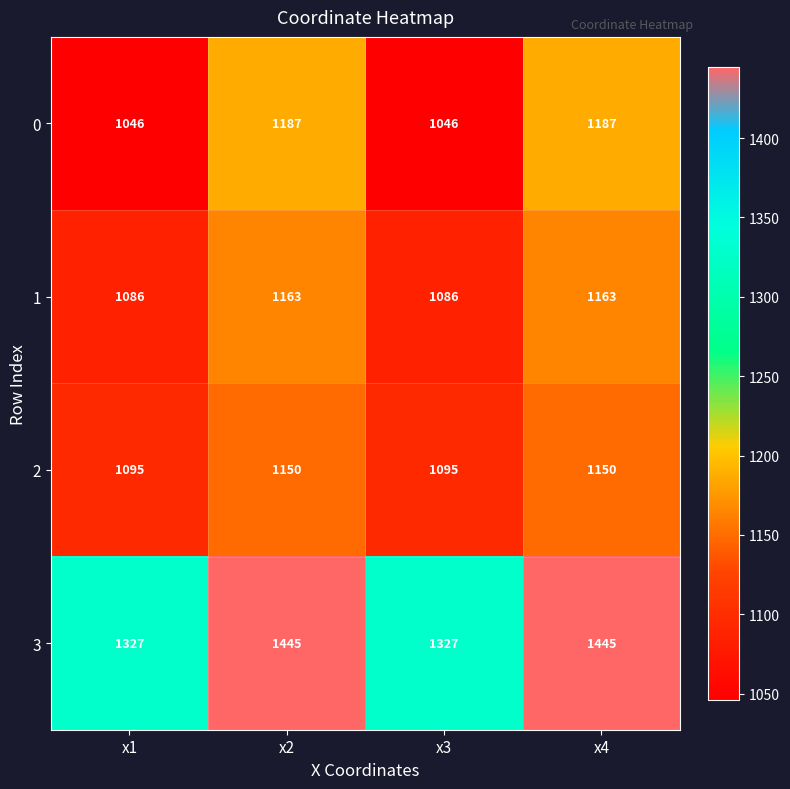

What is the spread (max minus min) of values at x3?

281